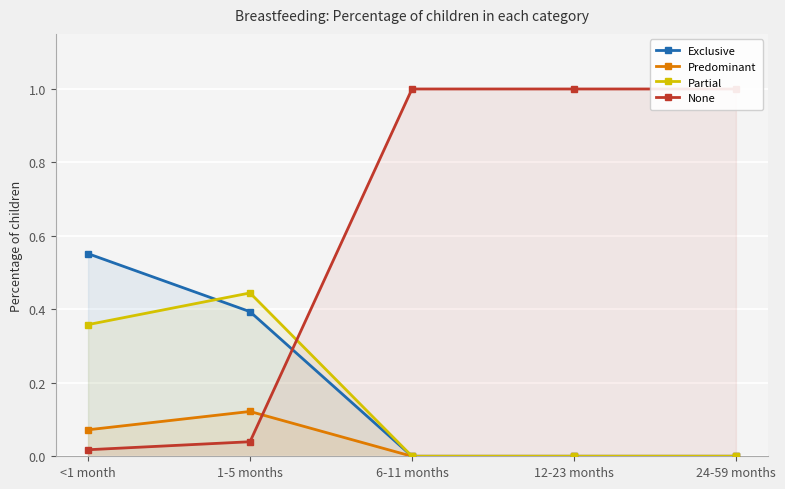

What are all the series names shown in the legend?

Exclusive, Predominant, Partial, None